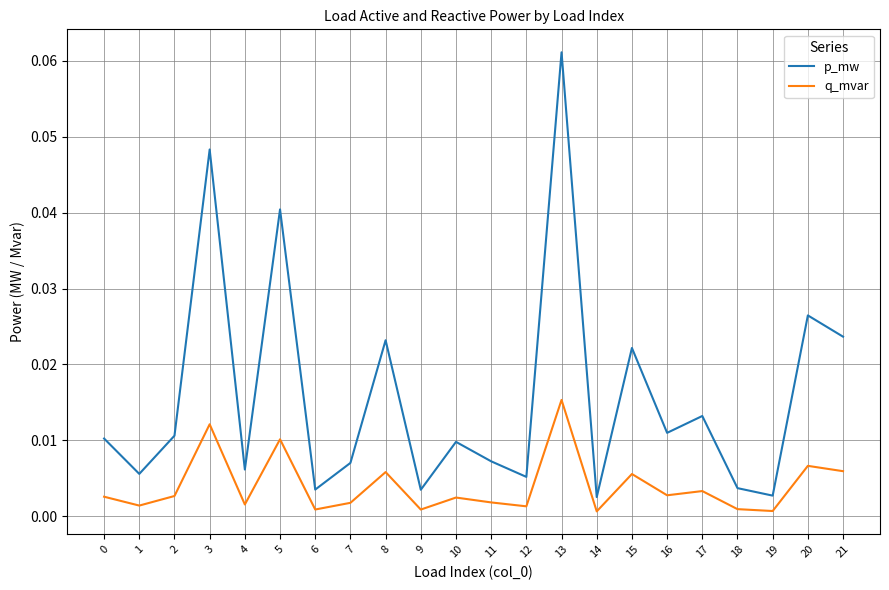

Rank the series by their maximum value, from lowest to highest.

q_mvar, p_mw